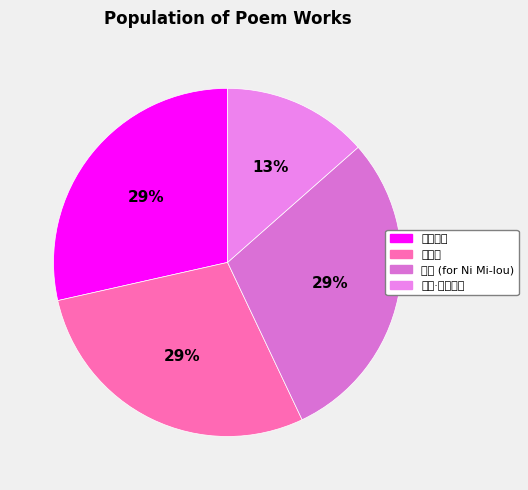

To the nearest percent, what is the average slice percentage?

25%